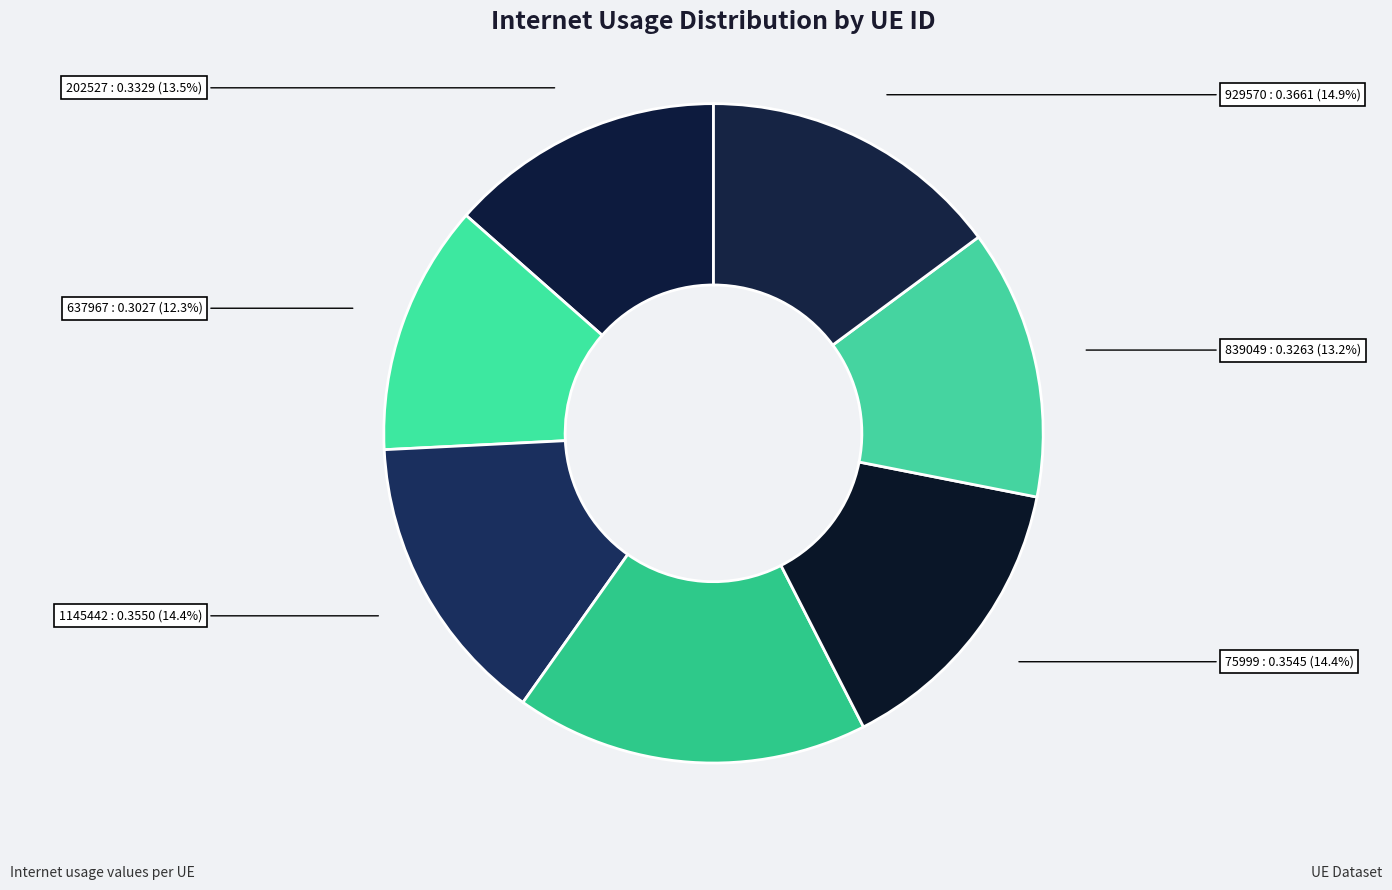

How many slices are in this pie chart?

7